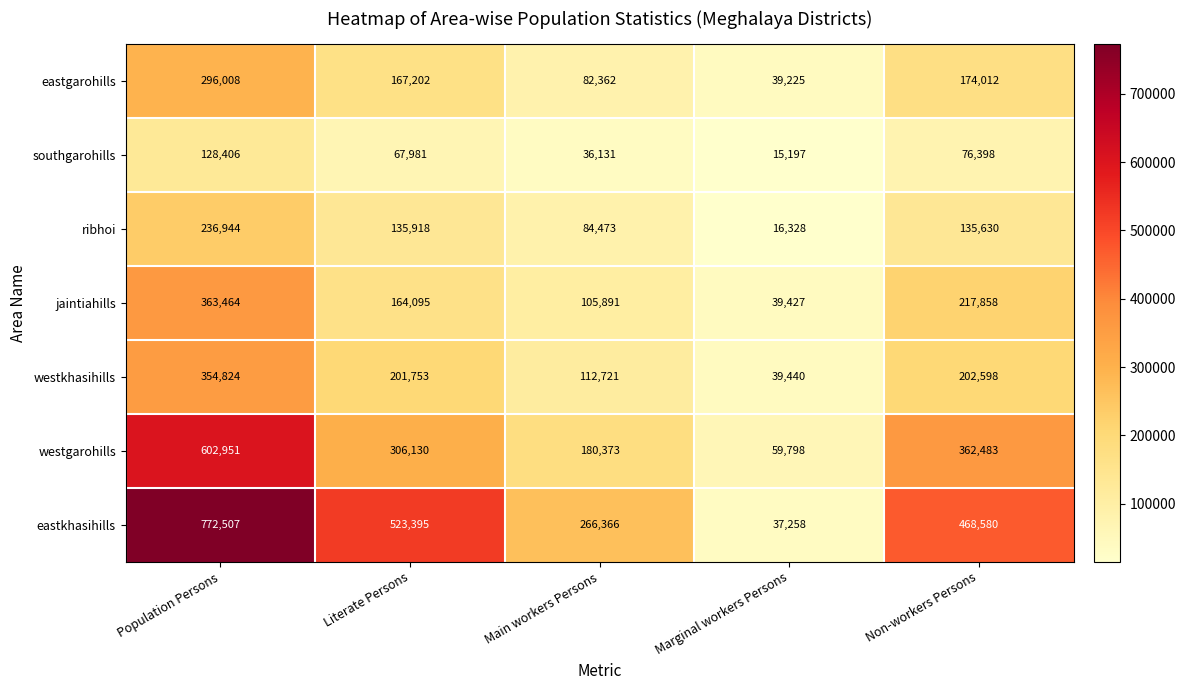

What is the sum of the eastgarohills values at Population Persons and Non-workers Persons?

470020